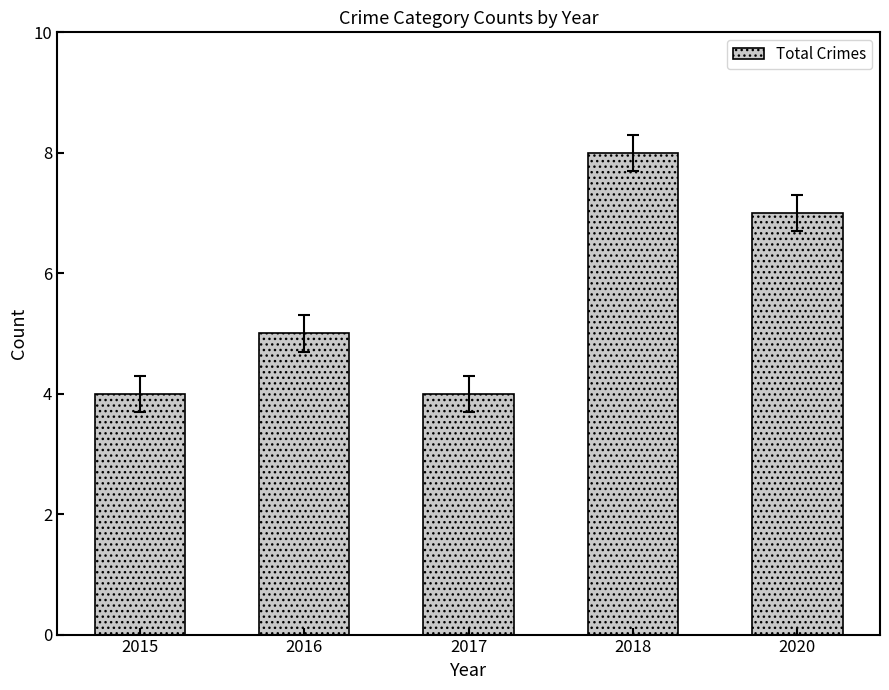

The chart shows a value of 2 at 2016. True or false?

False